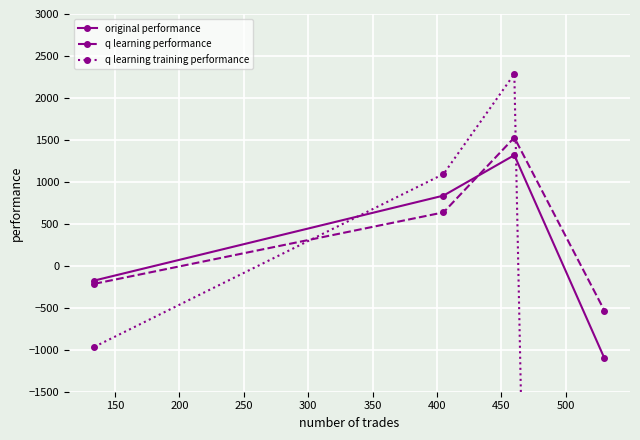

What is the highest value of the original performance series?

1318.4